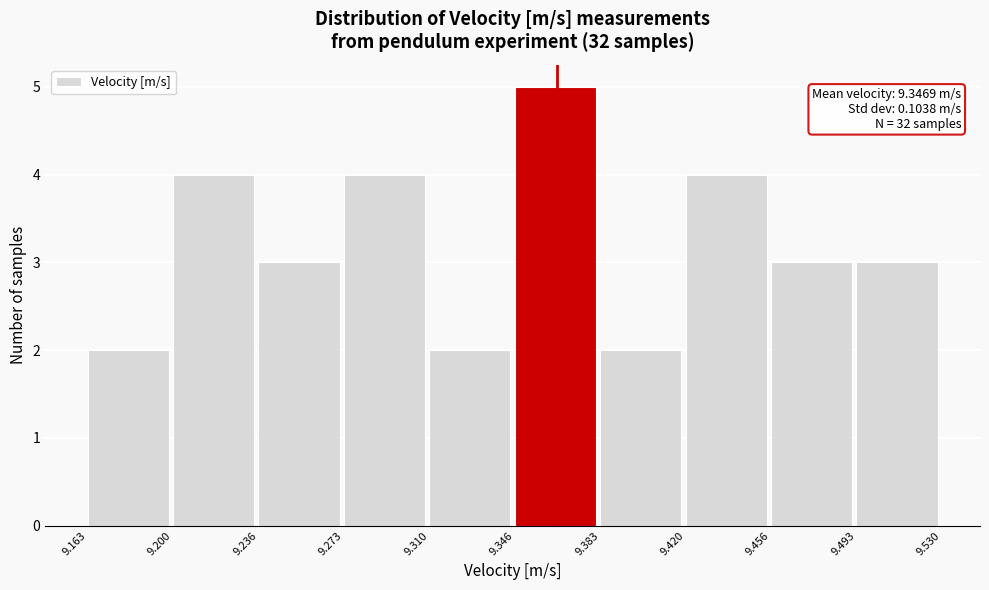

Over which range of the x-axis is the bar tallest?

9.346 to 9.383